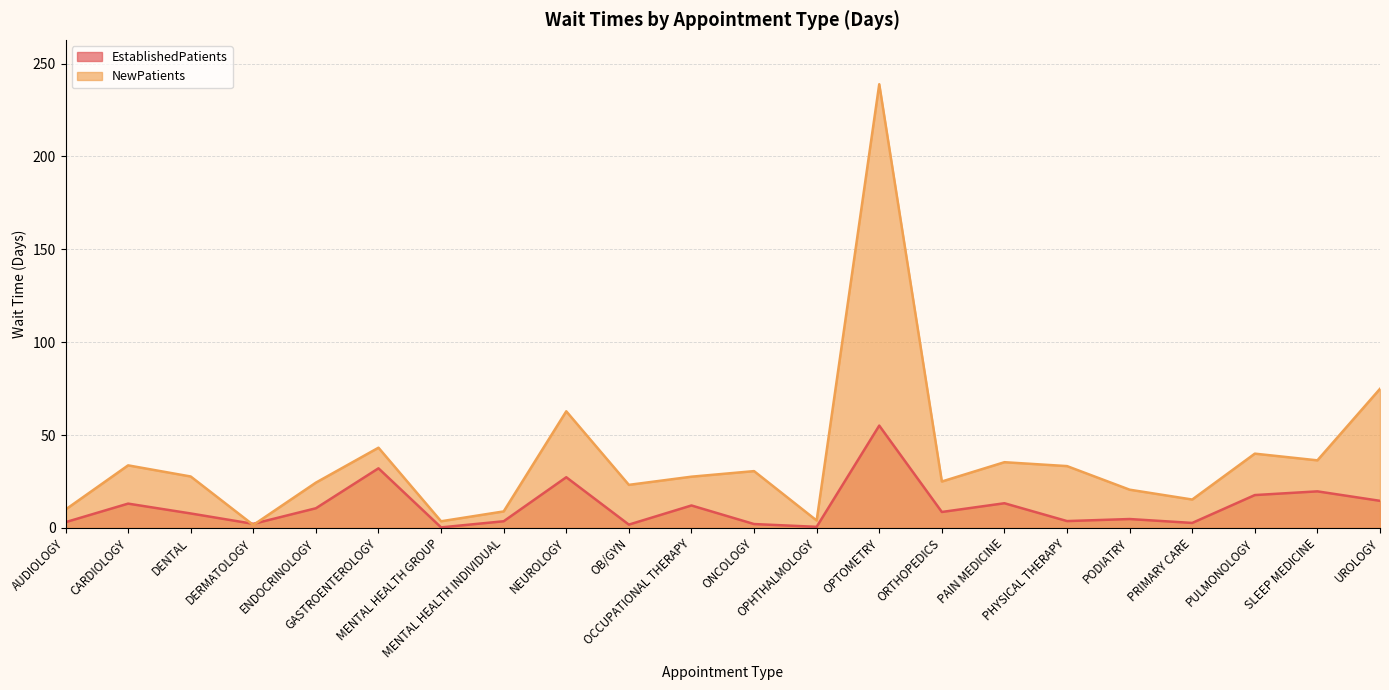

How many interior local valleys does the NewPatients series have?

7